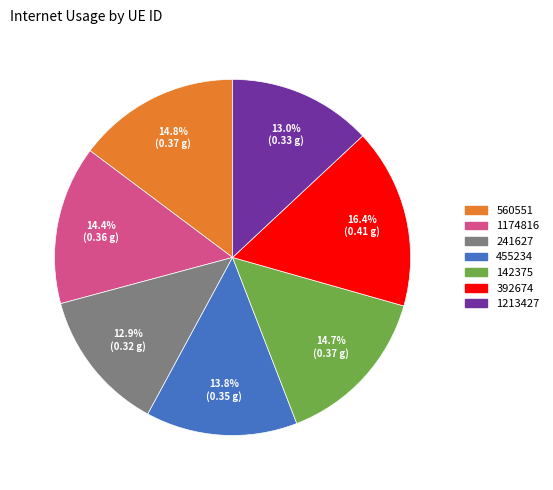

To the nearest percent, what is the difference between the 1174816 and 1213427 slice percentages?

1%